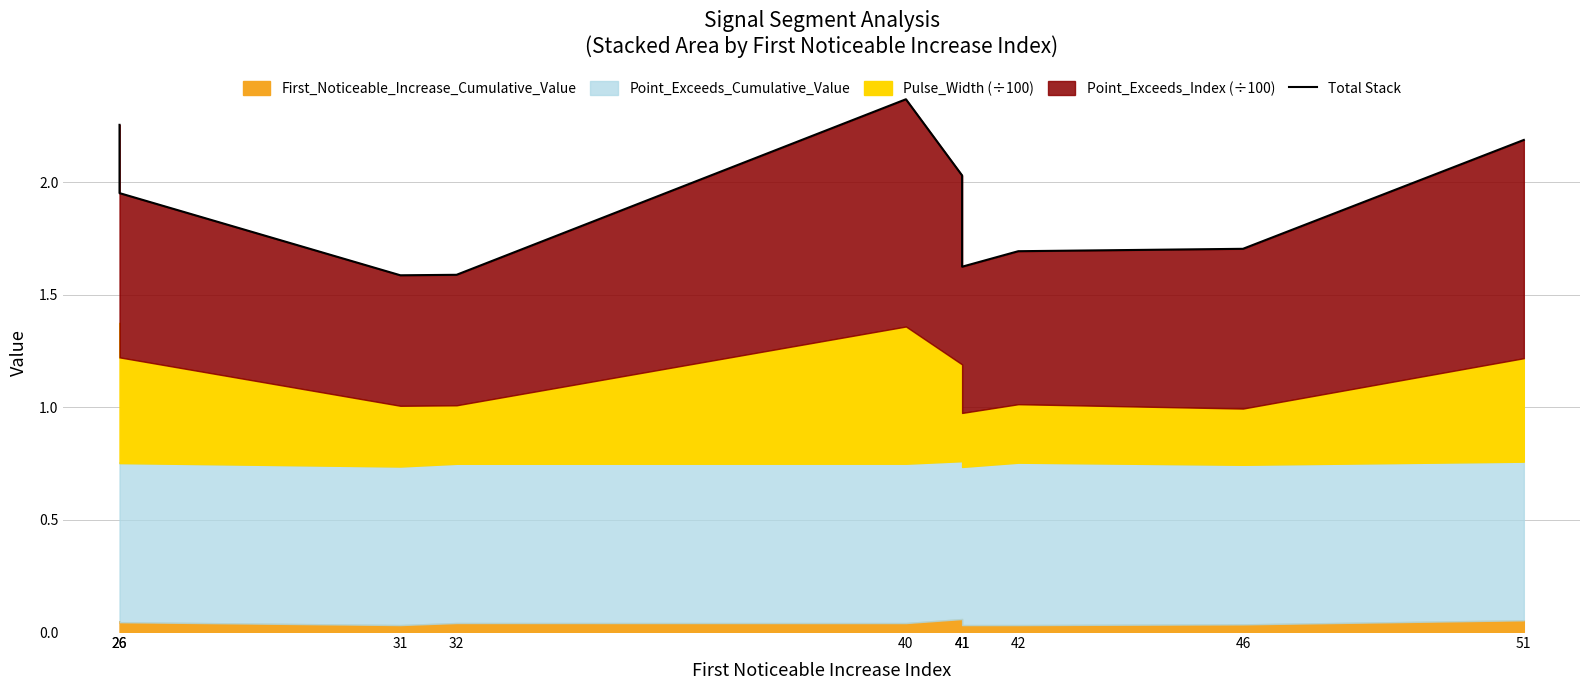

The chart shows a value of 1.1 at 26. True or false?

False